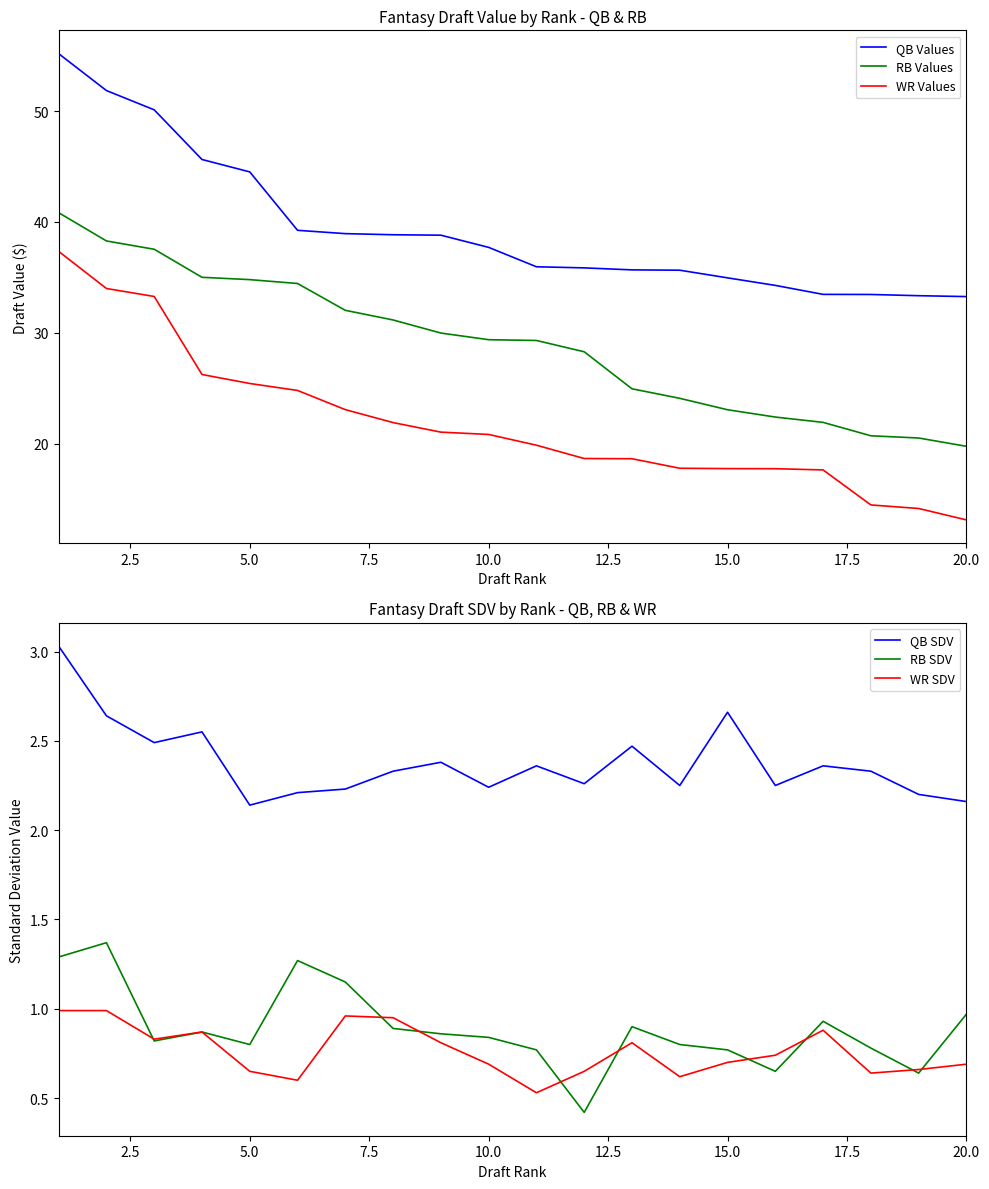

What is the lowest value of the RB Values series?

19.8